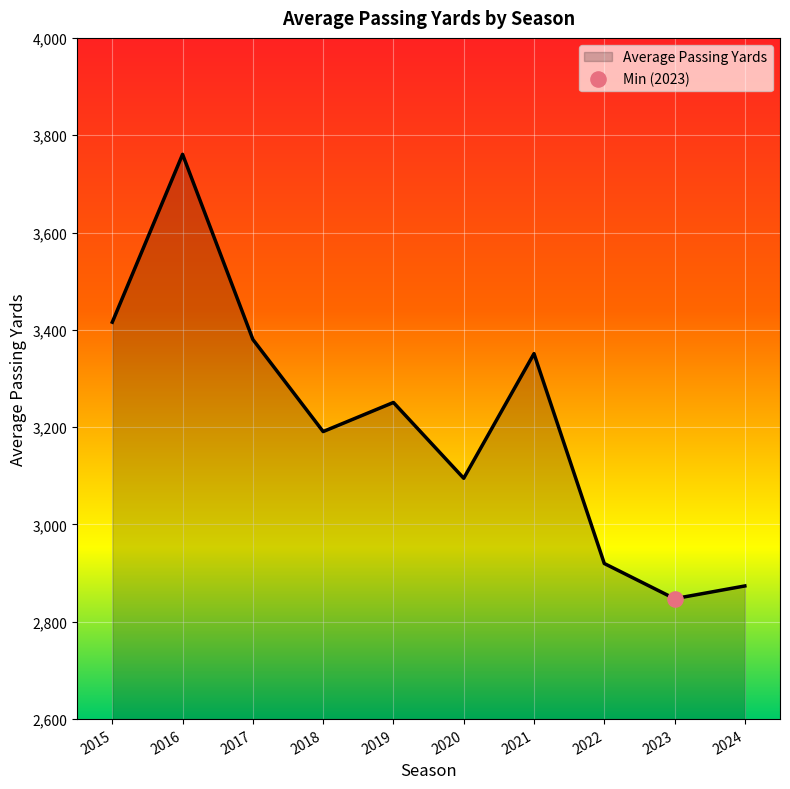

Approximately how many times larger is the value at 2022 compared to 2021?

0.9